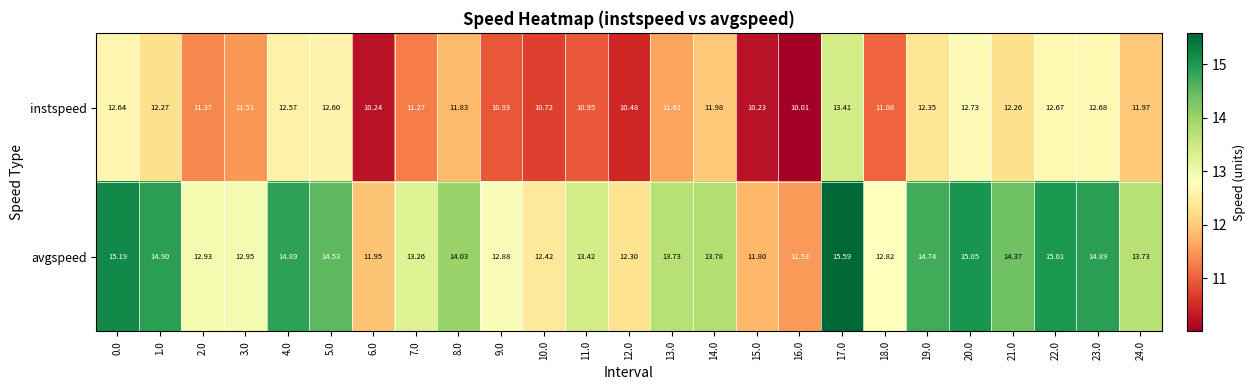

Rank the series by their average value, from highest to lowest.

avgspeed, instspeed